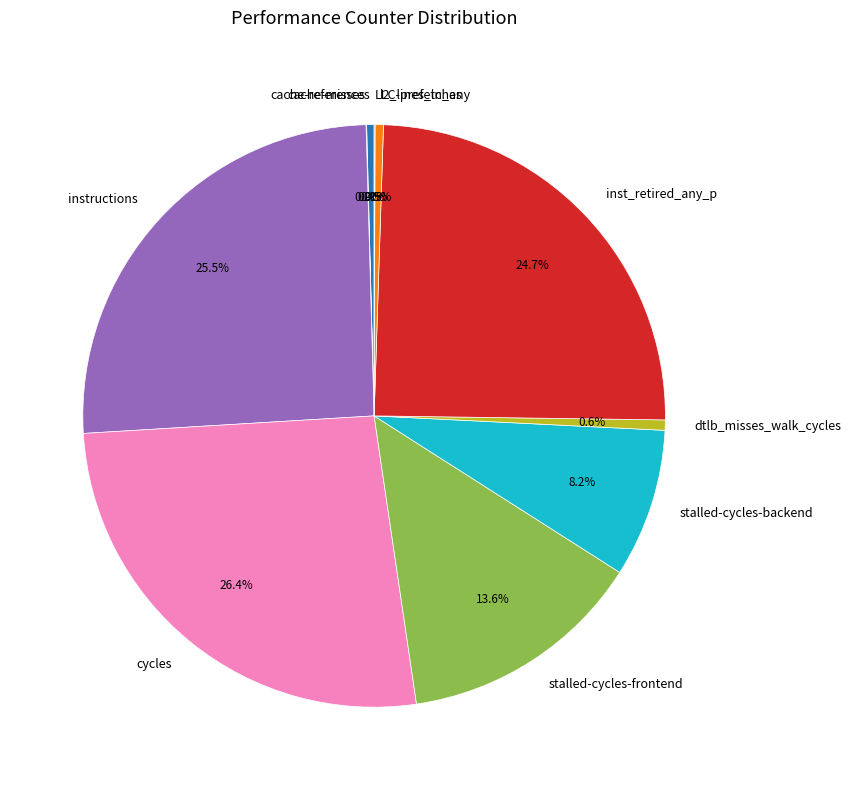

Is stalled-cycles-backend the majority of the pie?

No